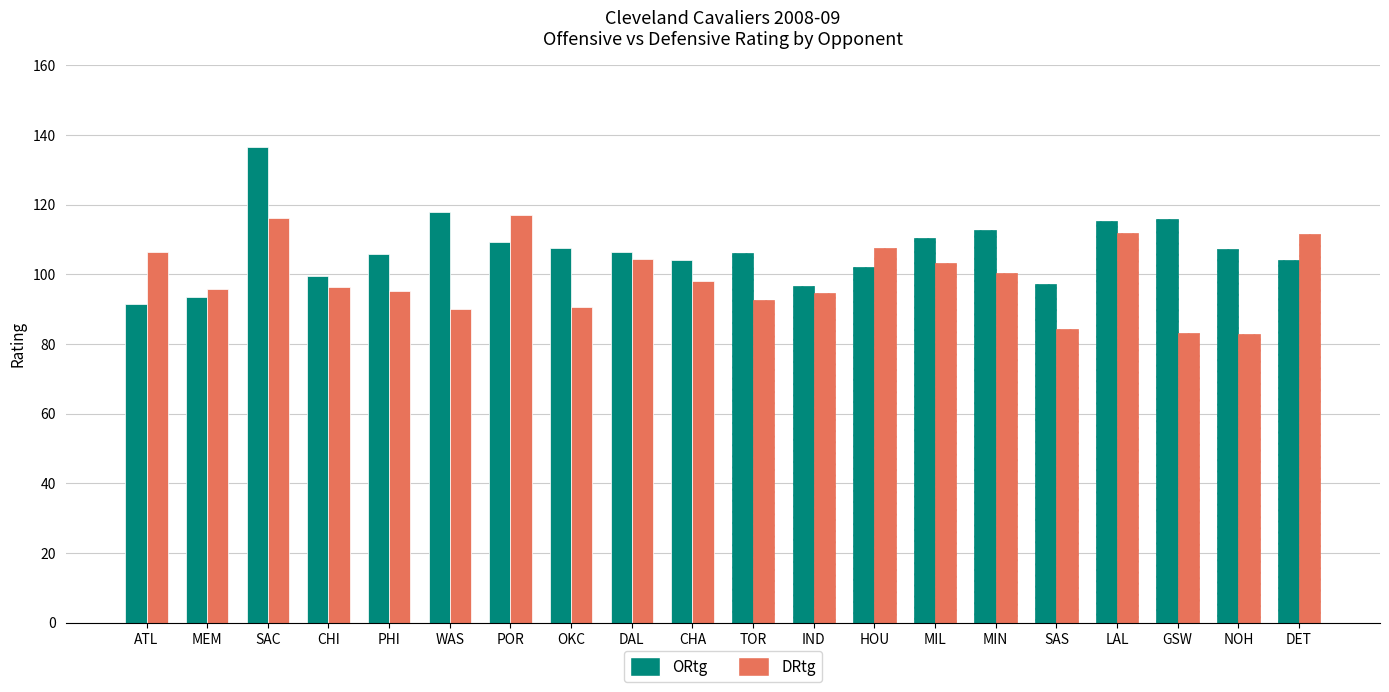

Reading left to right, what are all the values shown in this chart?

ORtg: ATL=91.5	MEM=93.6	SAC=136.6	CHI=99.5	PHI=106.0	WAS=117.8	POR=109.3	OKC=107.5	DAL=106.4	CHA=104.0	TOR=106.2	IND=96.7	HOU=102.1	MIL=110.5	MIN=112.8	SAS=97.3	LAL=115.2	GSW=115.9	NOH=107.3	DET=104.0
DRtg: ATL=106.5	MEM=95.9	SAC=116.3	CHI=96.4	PHI=95.2	WAS=90.0	POR=117.0	OKC=90.7	DAL=104.3	CHA=98.2	TOR=92.8	IND=94.7	HOU=107.5	MIL=103.4	MIN=100.4	SAS=84.4	LAL=112.0	GSW=83.1	NOH=82.9	DET=111.6